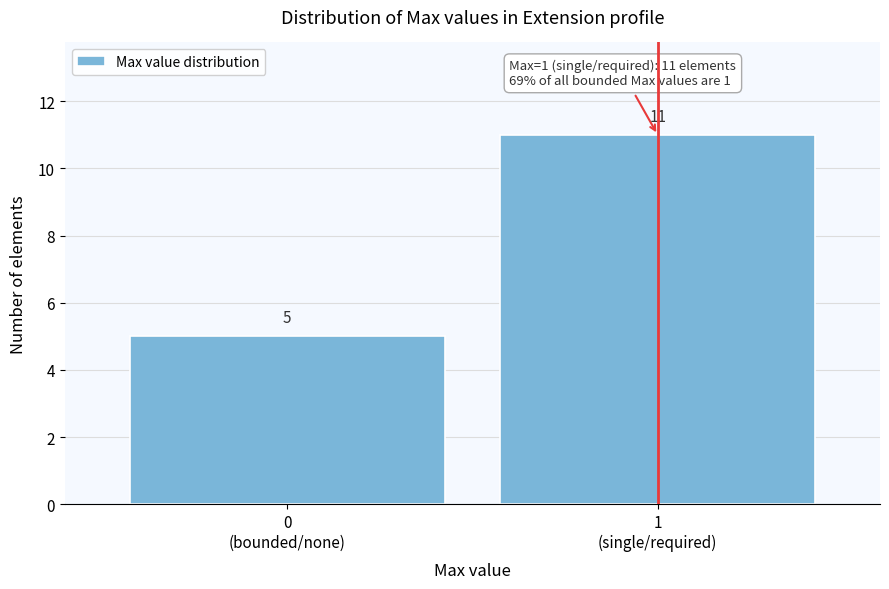

Reading left to right, transcribe all the data shown in this chart.

5	11